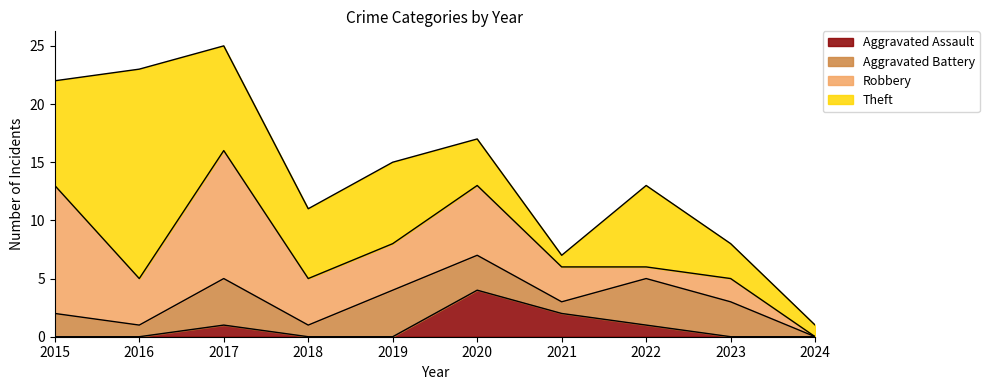

What is the total value across all series at 2024?

1